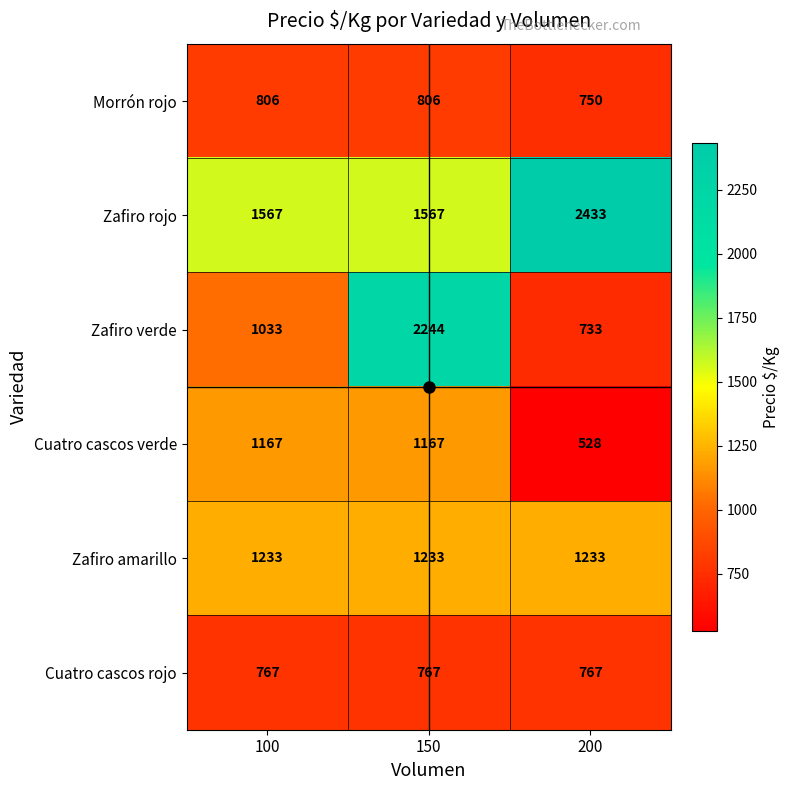

What is the highest value of the Zafiro rojo series?

2433